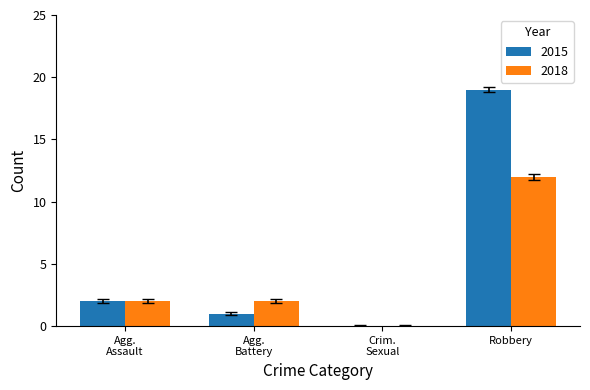

What is the sum of all 2015 values?

22